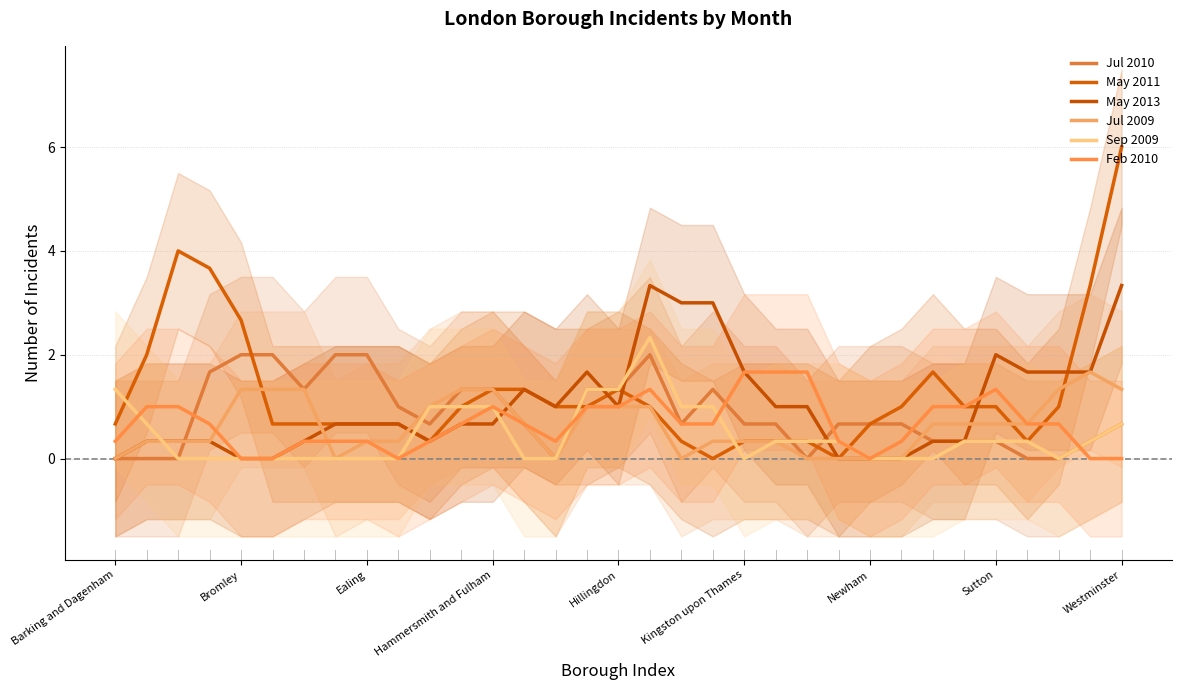

At which category does the chart reach its peak across all series?

Westminster